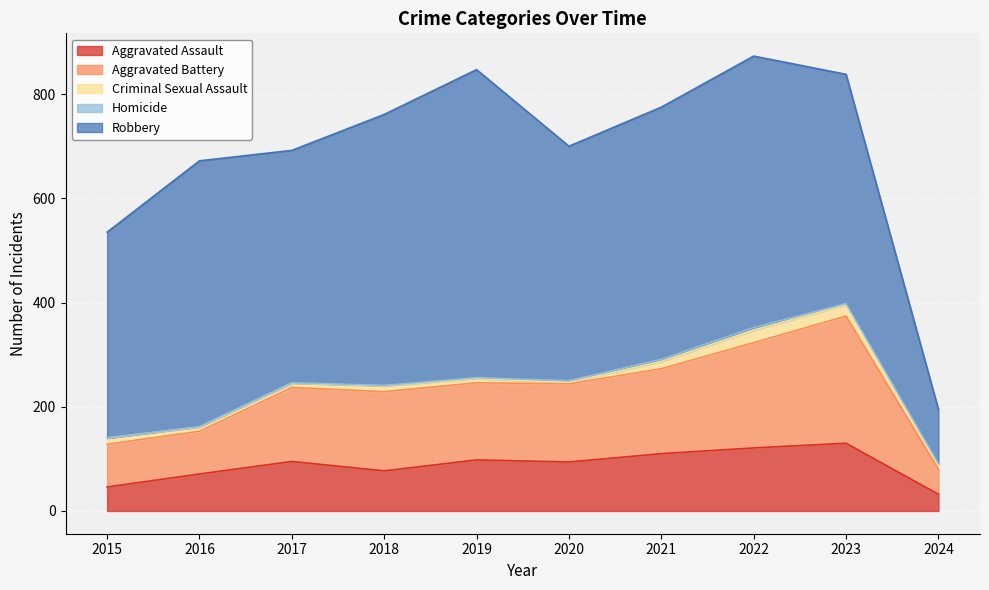

Where is Aggravated Assault nearest to the value 81?

2018